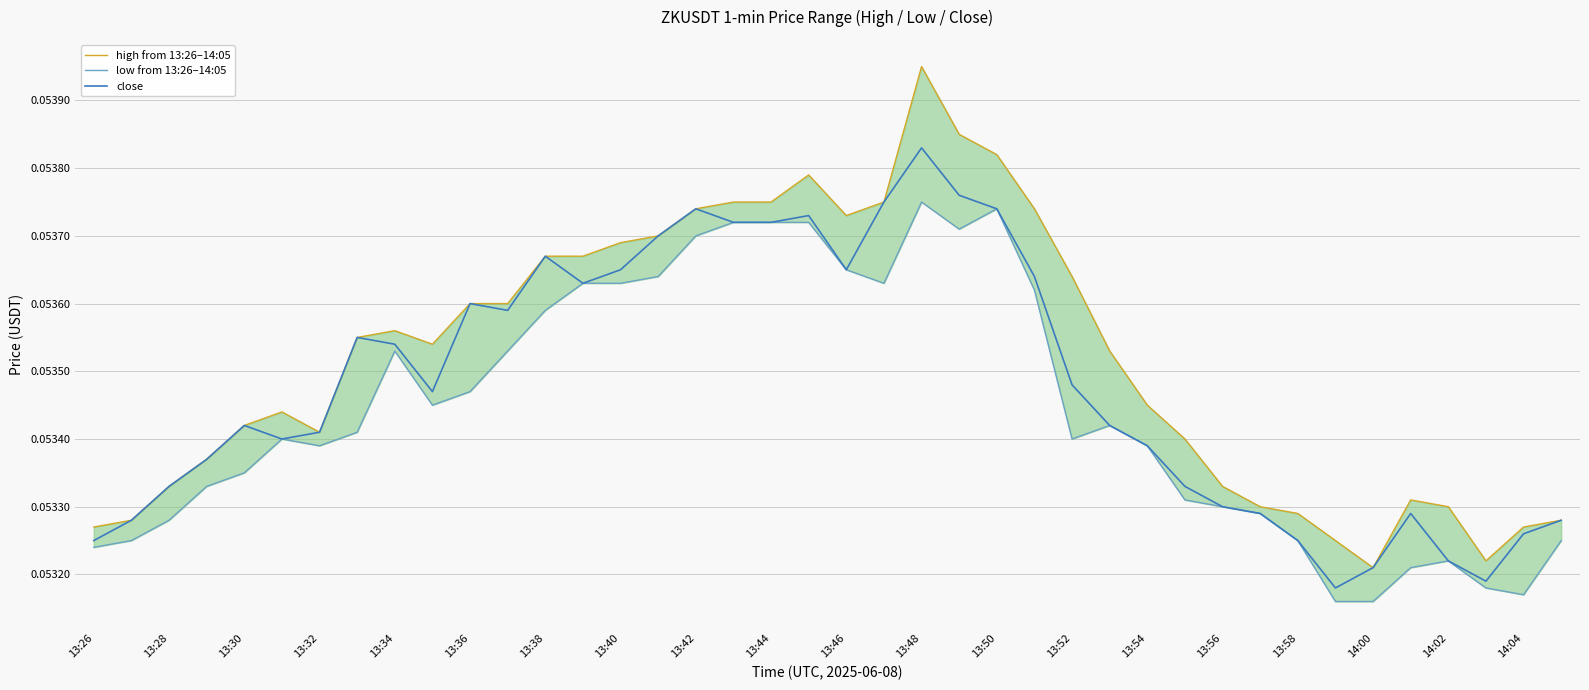

The close series shows 0.0 at 13:46. True or false?

False